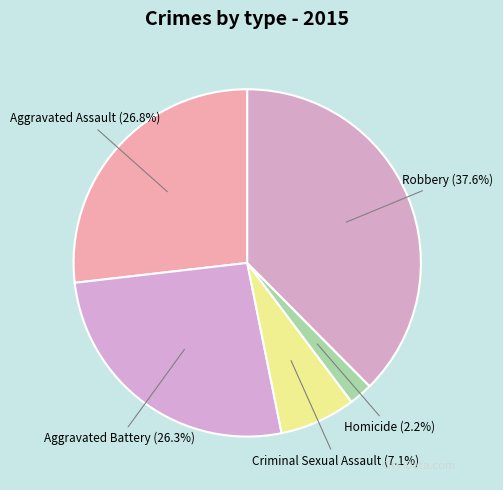

Count the number of slices in the pie.

5